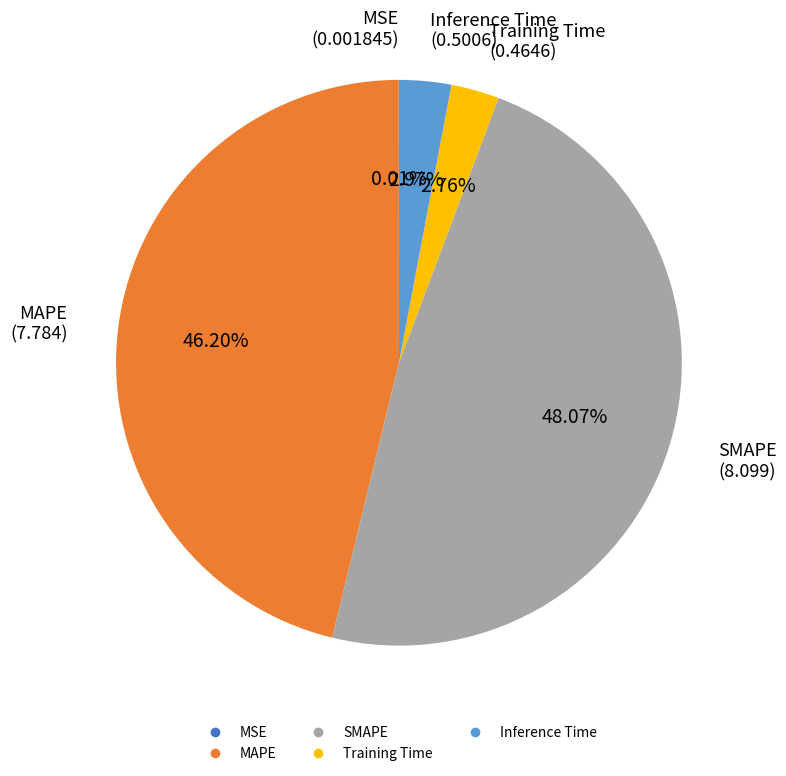

What is the largest slice in the pie chart?

SMAPE